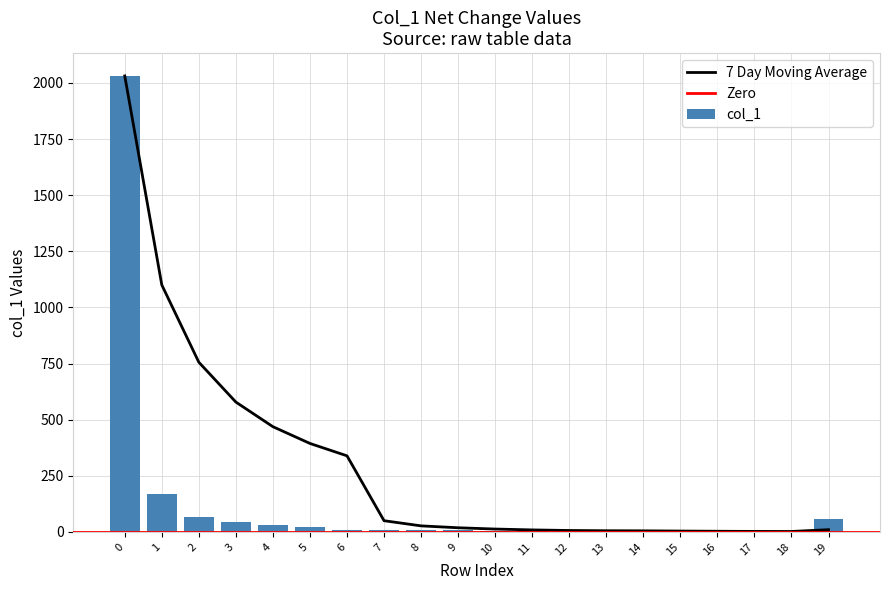

What is the difference between the values at 1 and 10?

163